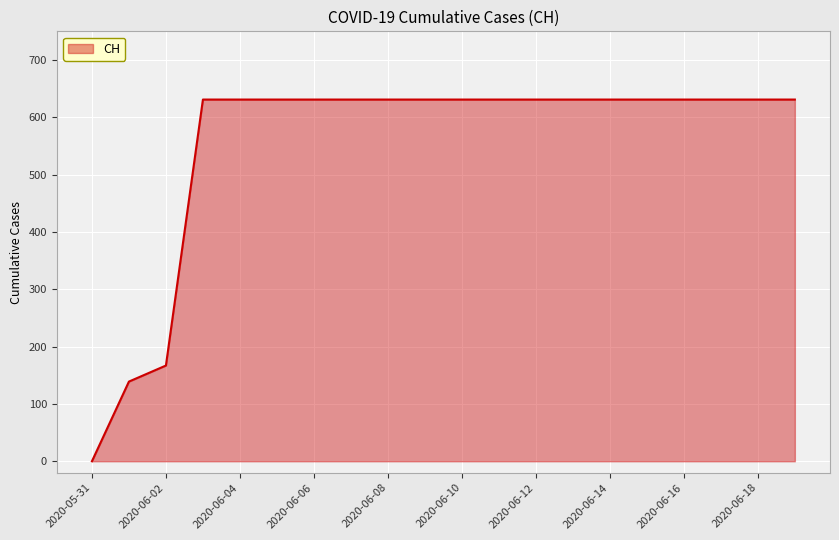

Is this an area chart (filled region under the line)?

Yes